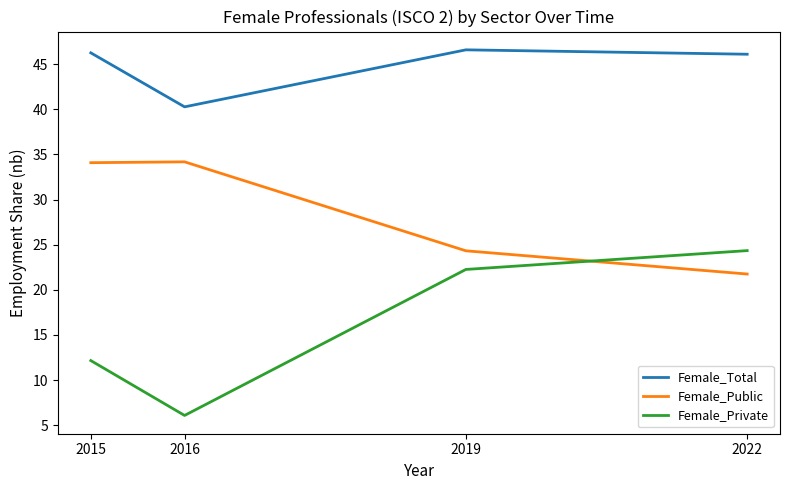

True or false: Female_Total and Female_Private intersect in this chart.

False